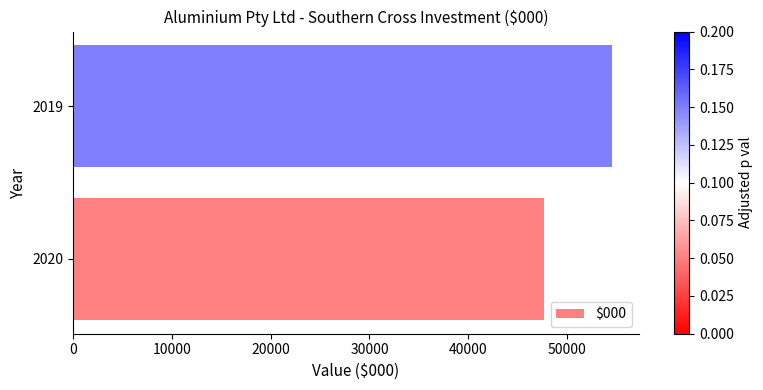

The chart shows a value of 54535 at 2019. True or false?

True